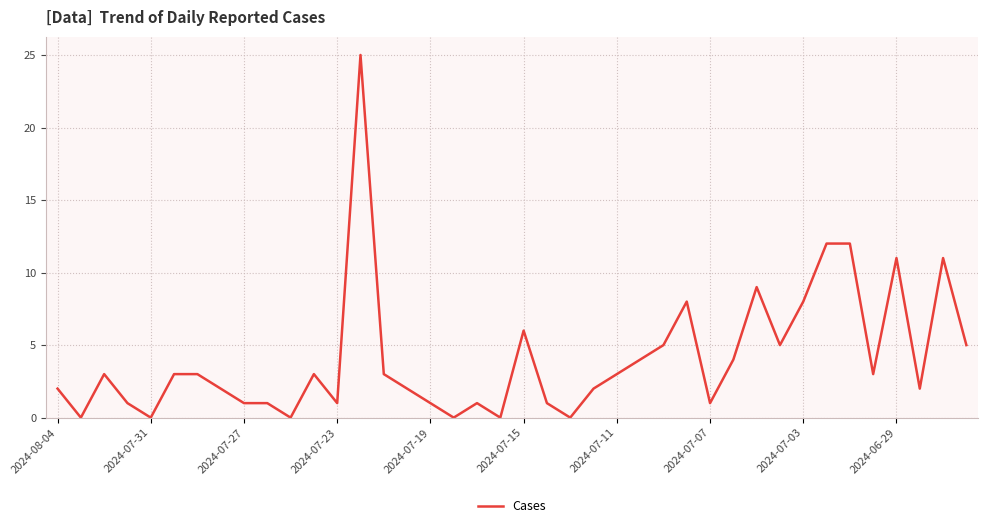

What is the difference between the maximum and minimum values?

25